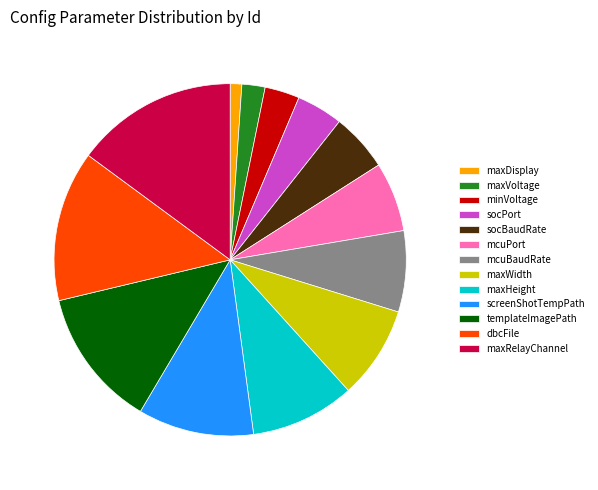

Which slice is the smallest?

maxDisplay